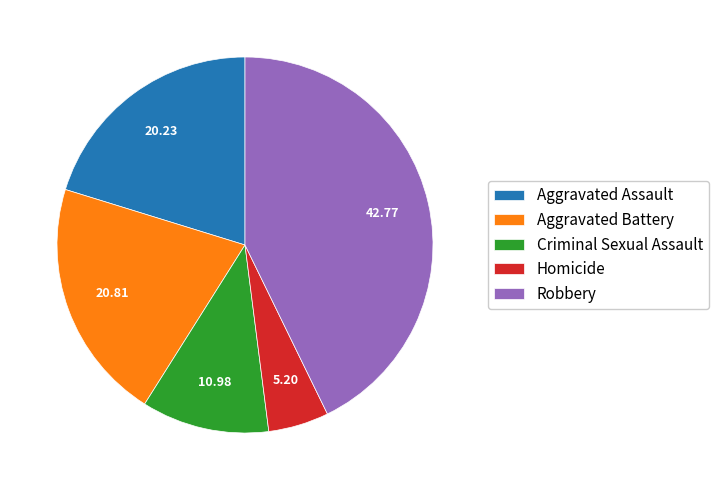

Which slice is the largest?

Robbery